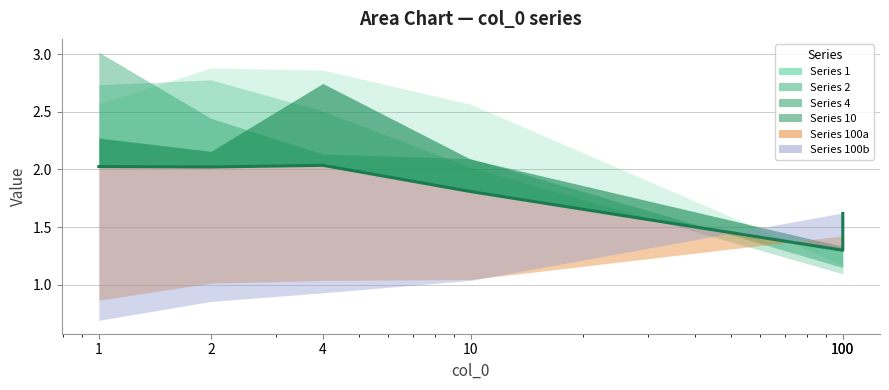

Reading right to left, transcribe all the data shown in this chart.

1.6	1.3	1.8	2.0	2.0	2.0